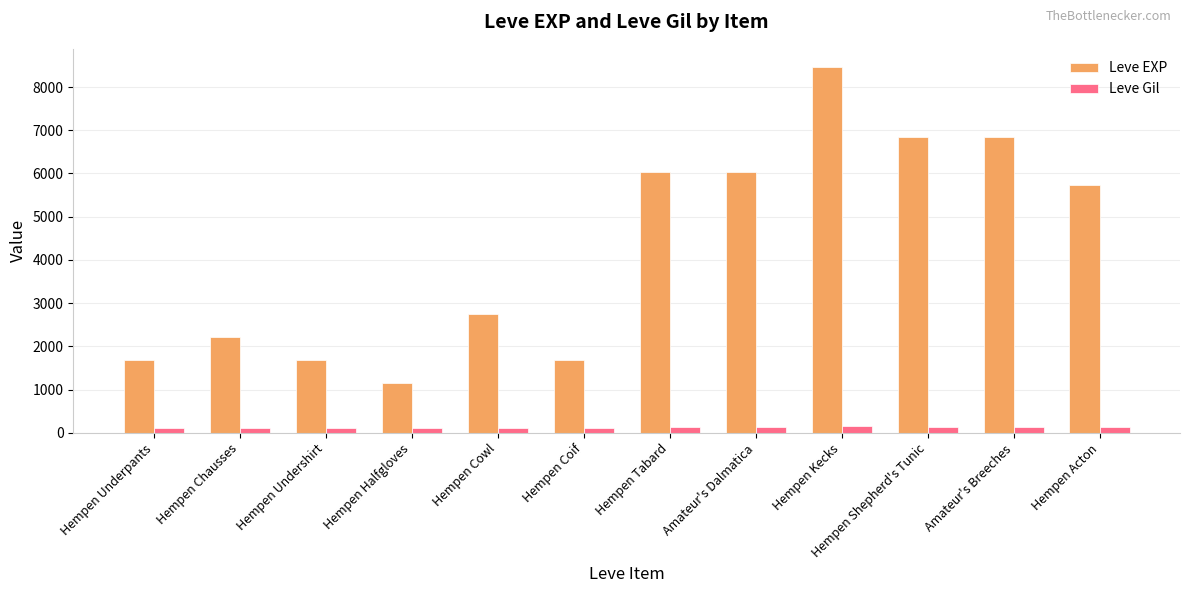

Which series changed the most between Hempen Undershirt and Hempen Cowl?

Leve EXP